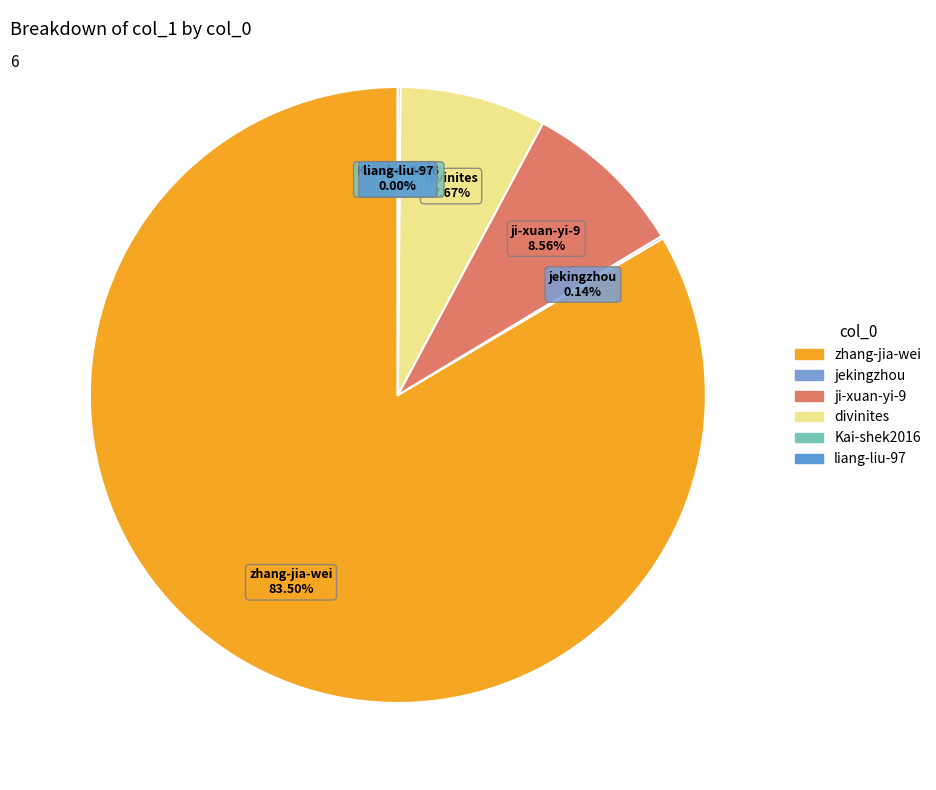

Which slice is the largest?

zhang-jia-wei